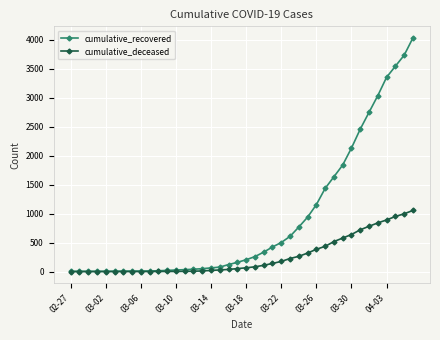

Which series has the largest total across all categories?

cumulative_recovered